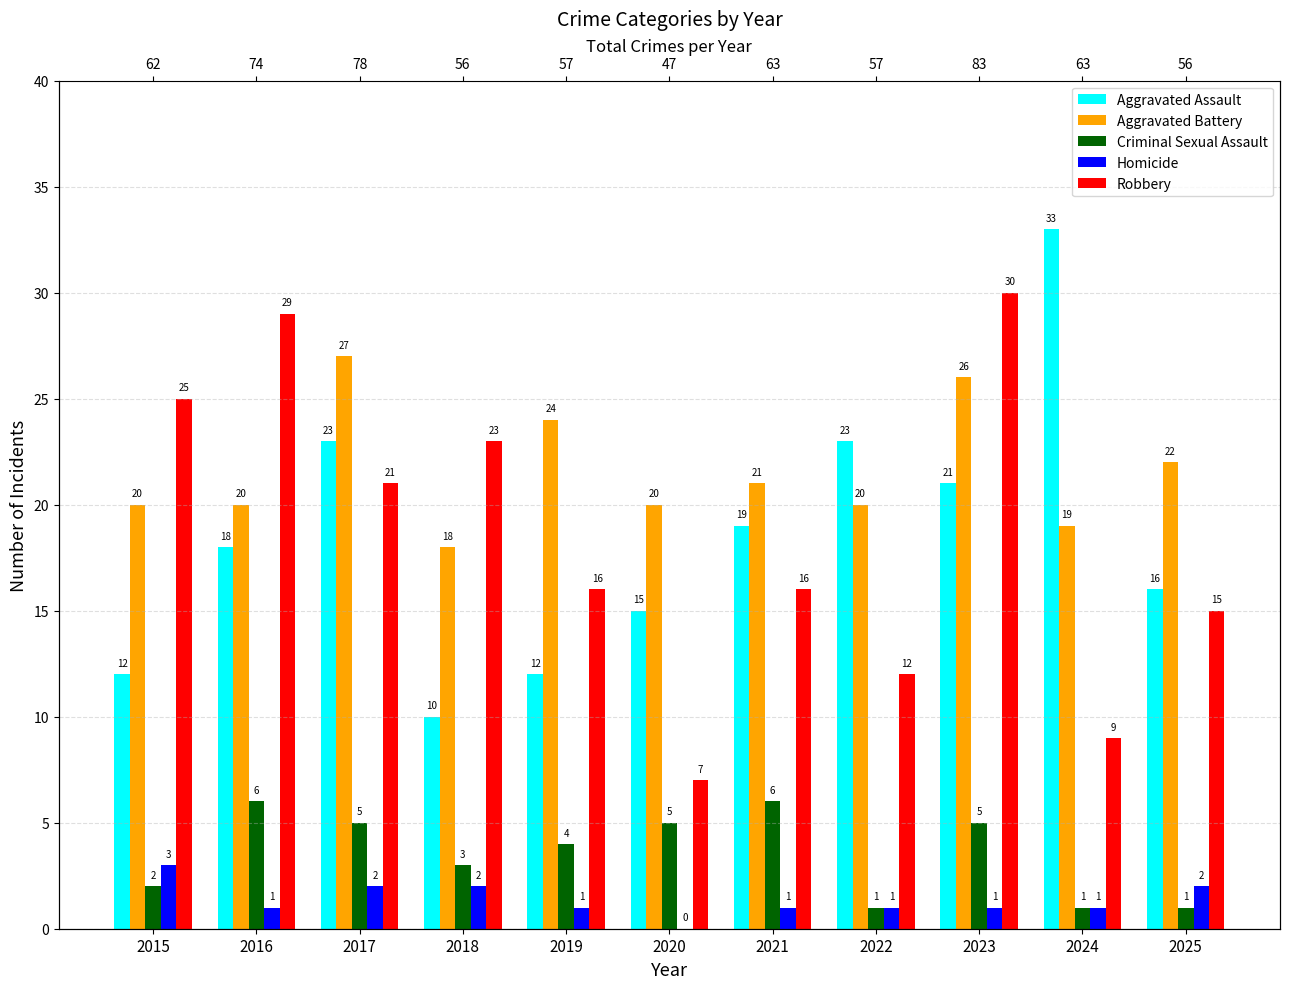

Which category has the lowest value across all series?

2020